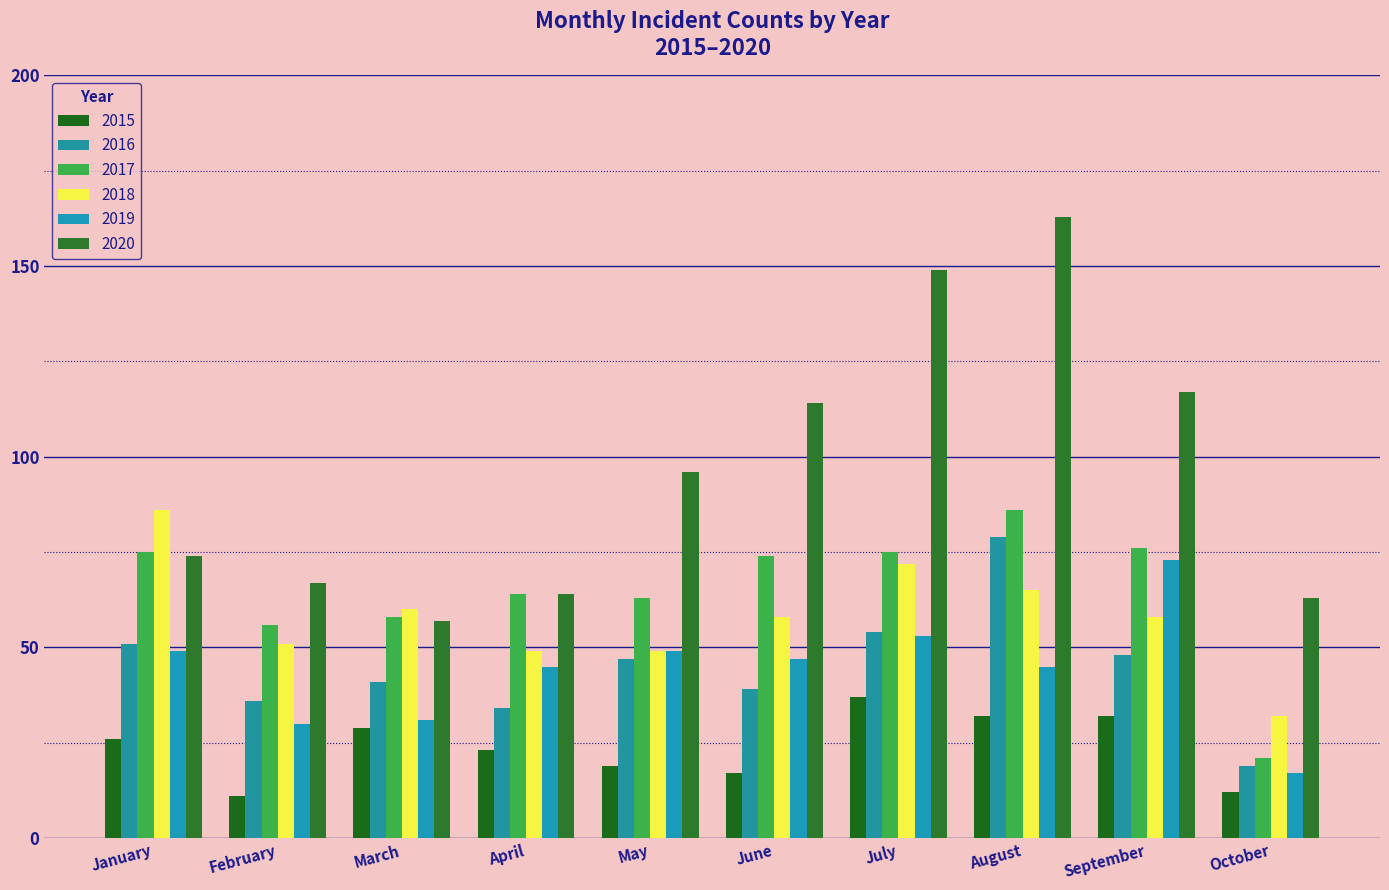

What value does the 2015 series have at May, to the nearest 5?

20